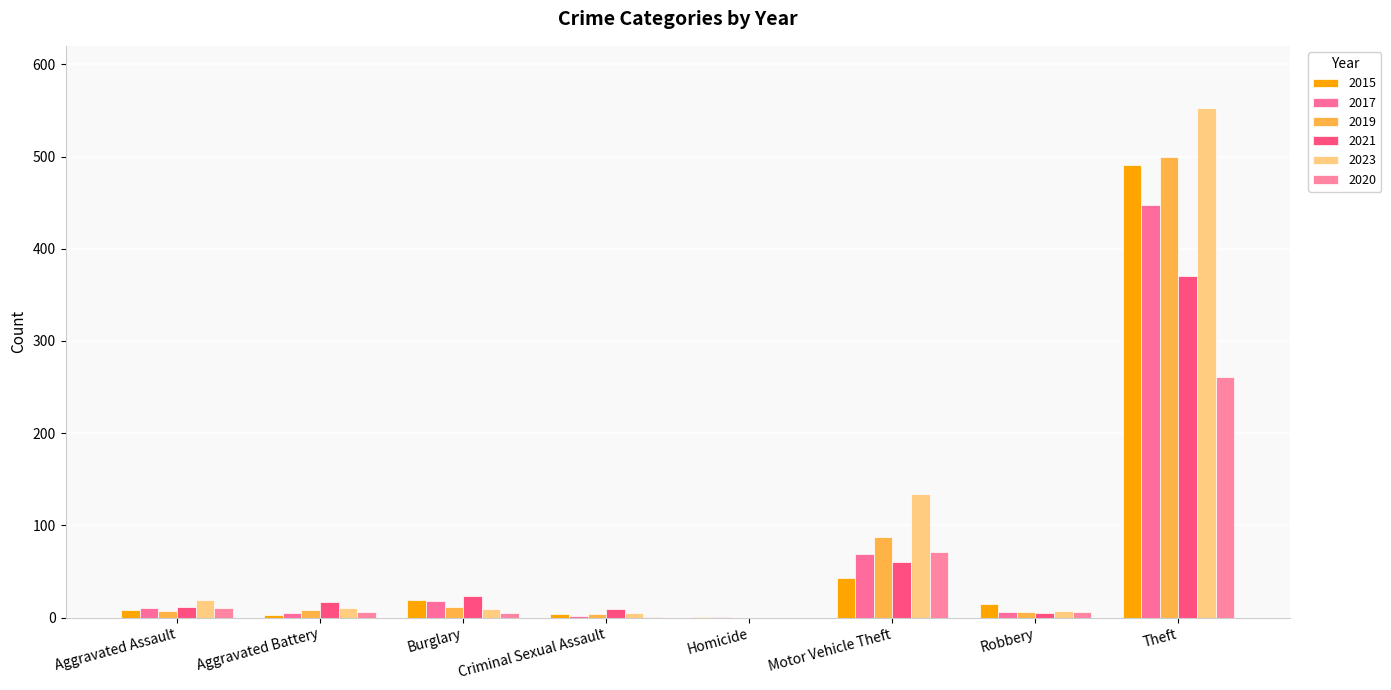

What is the spread (max minus min) of values at Aggravated Battery?

14